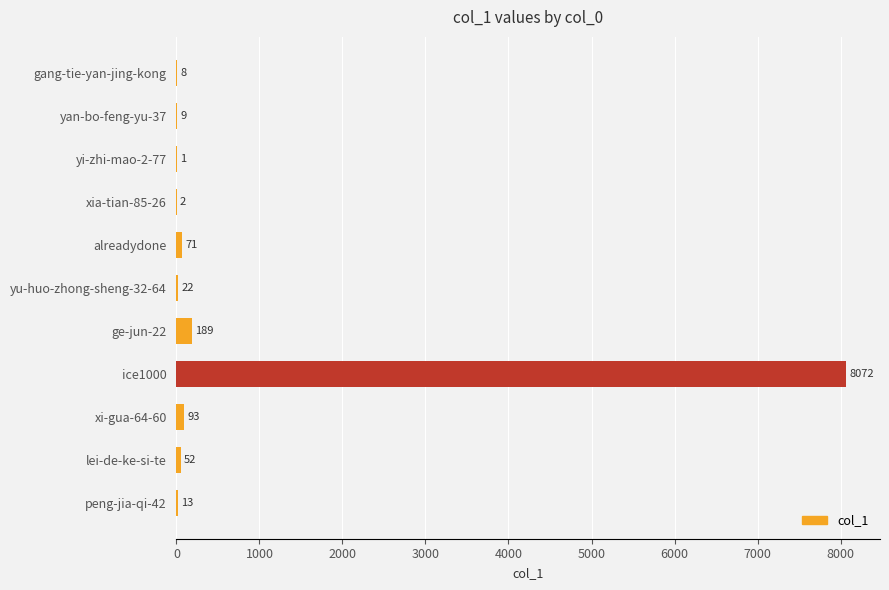

What is the change in value from yan-bo-feng-yu-37 to yu-huo-zhong-sheng-32-64?

+13